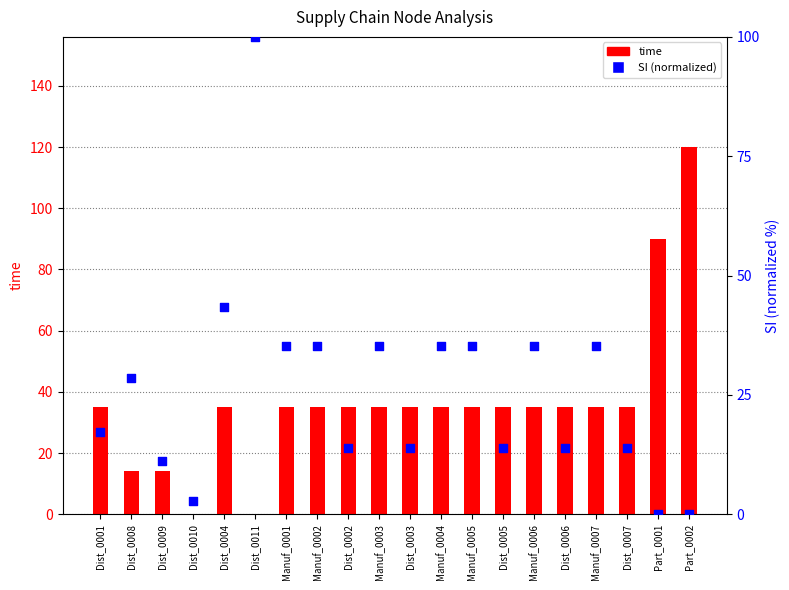

Which series has the widest spread of Y values?

time